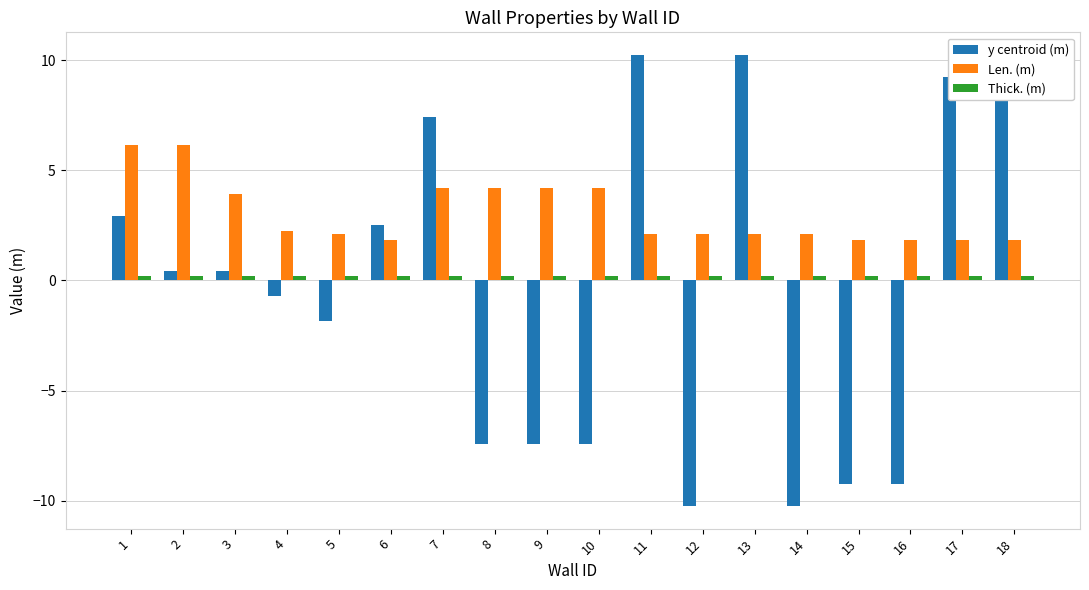

What is the difference between the highest and lowest values at 6?

2.3